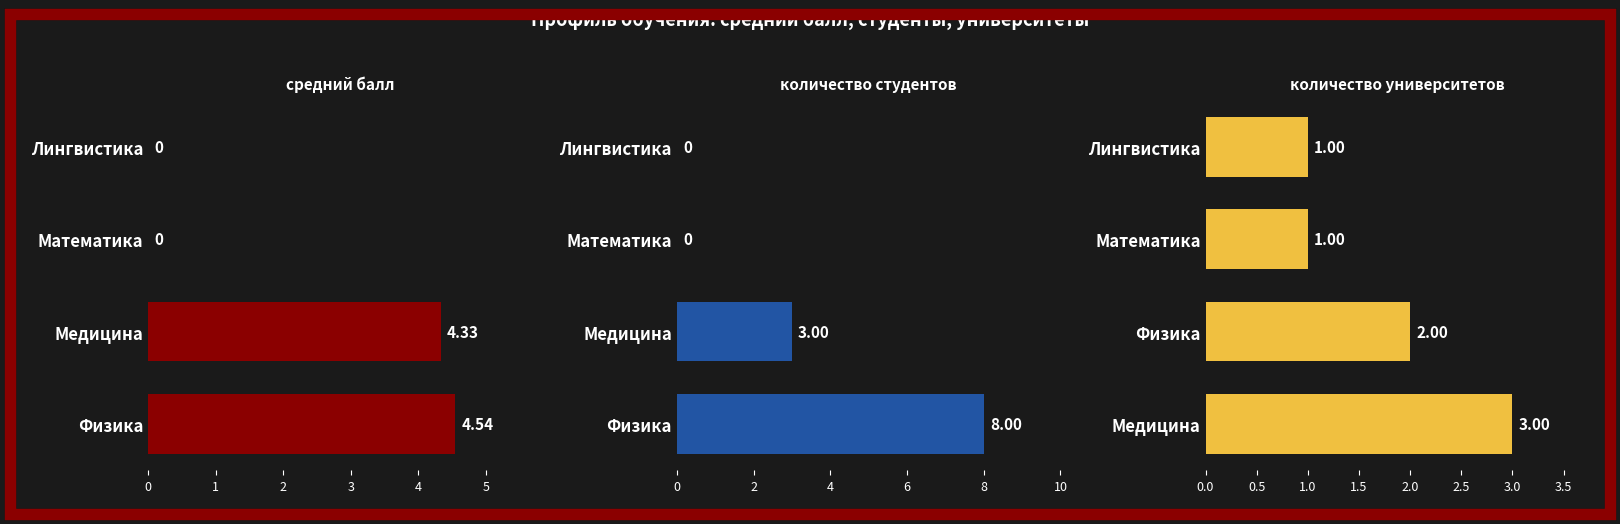

What is the value of the количество университетов bar at the 1st from the left?

3.0